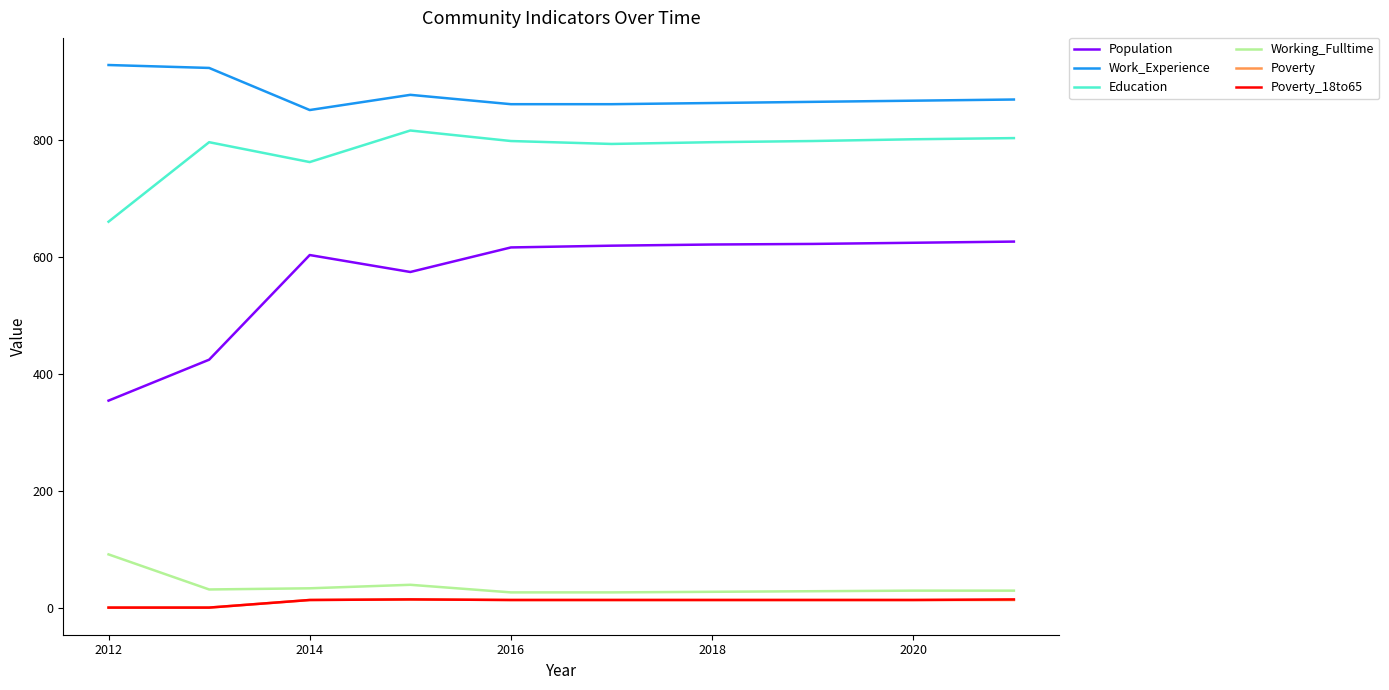

What is the maximum value for Population?

627